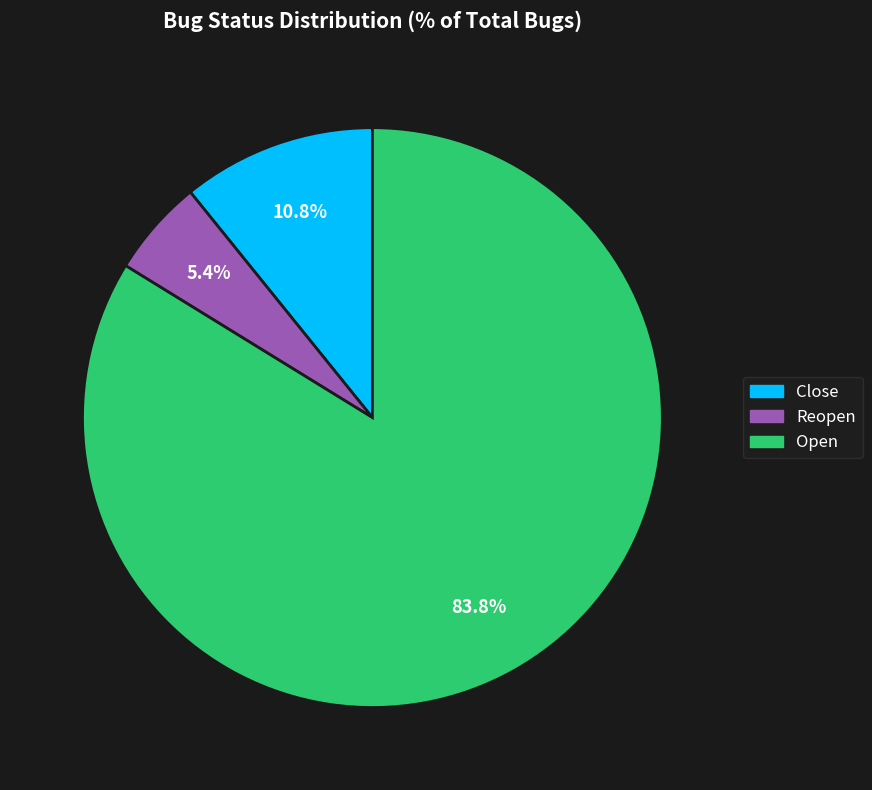

Is there any slice that represents more than half of the pie?

Yes